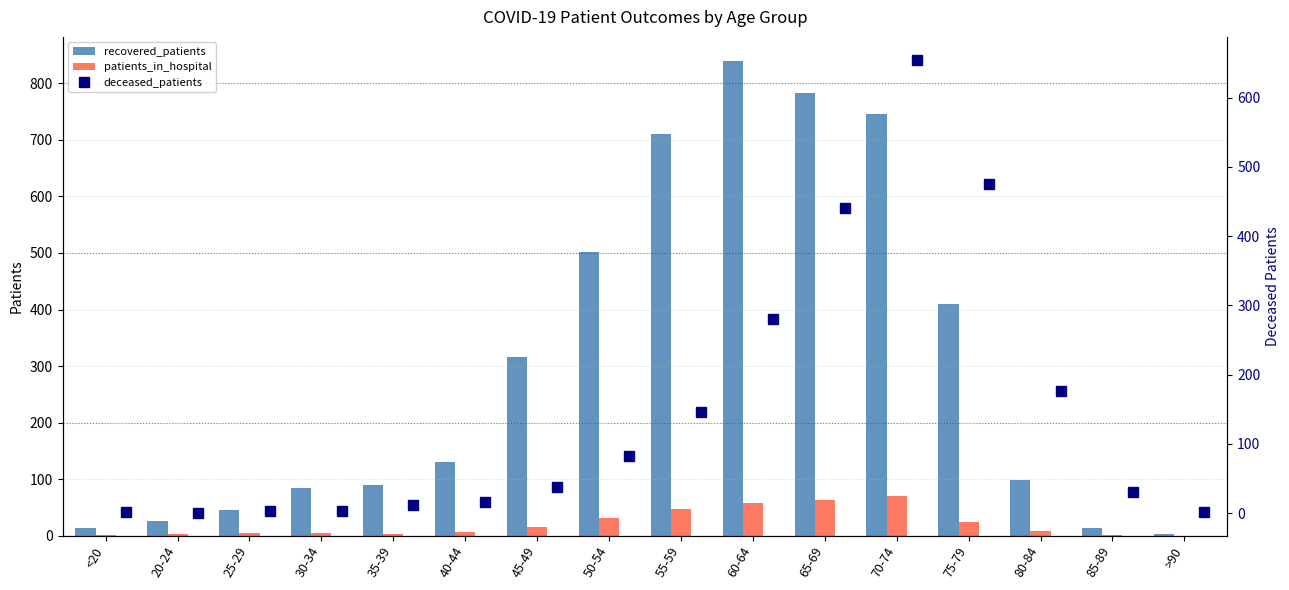

What is the sum of all recovered_patients values?

4812